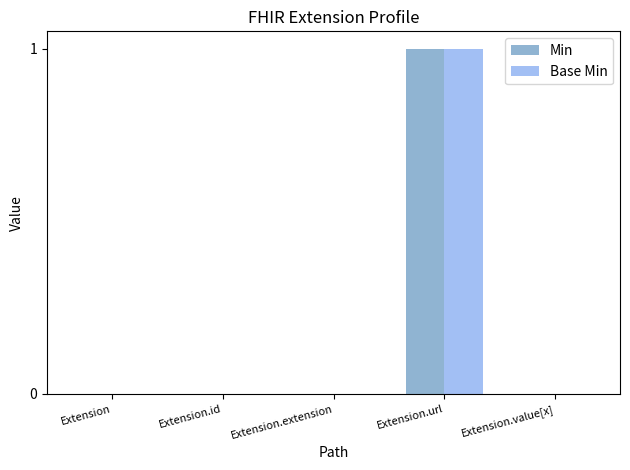

At which category is the sum across all series the highest?

Extension.url